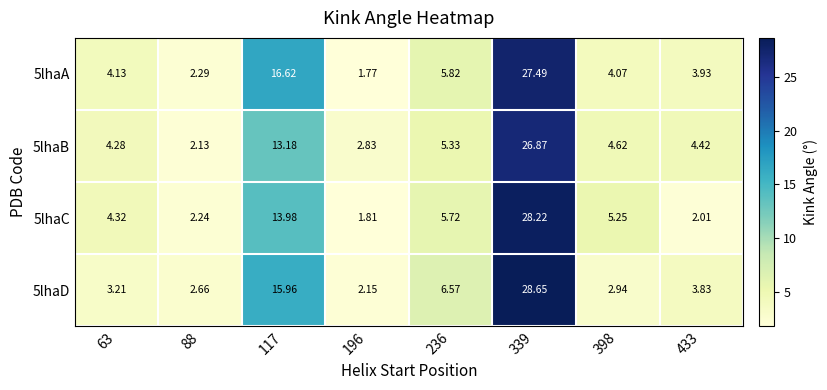

Is the value of 5lhaA at 433 greater than the value of 5lhaD at 117?

No